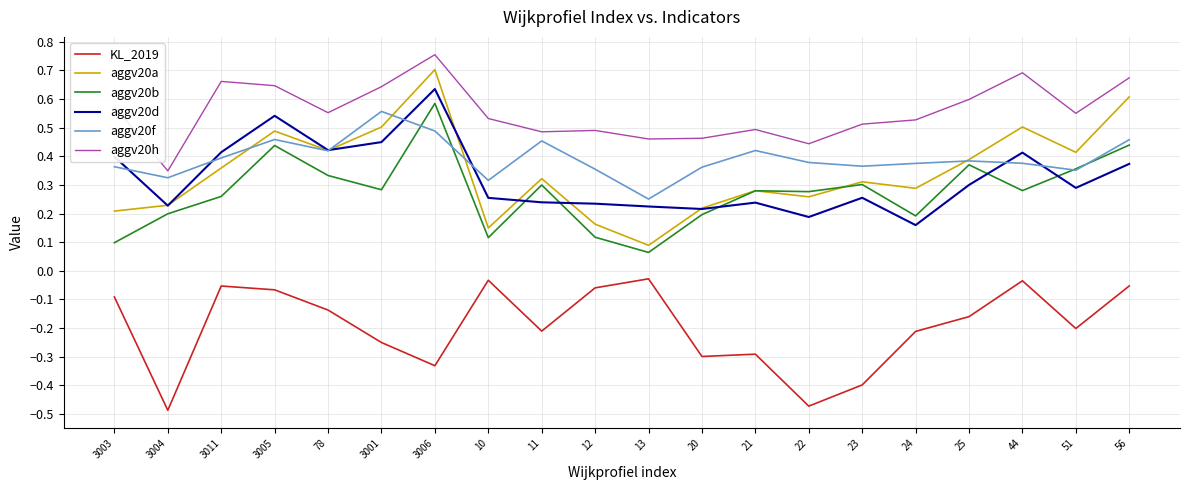

Which category has the highest value in the aggv20f series?

3001